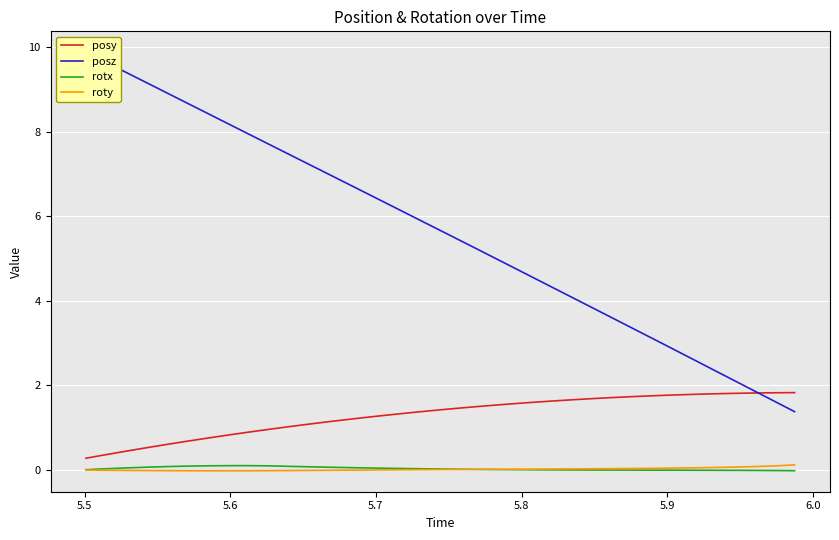

True or false: roty and posy intersect in this chart.

False